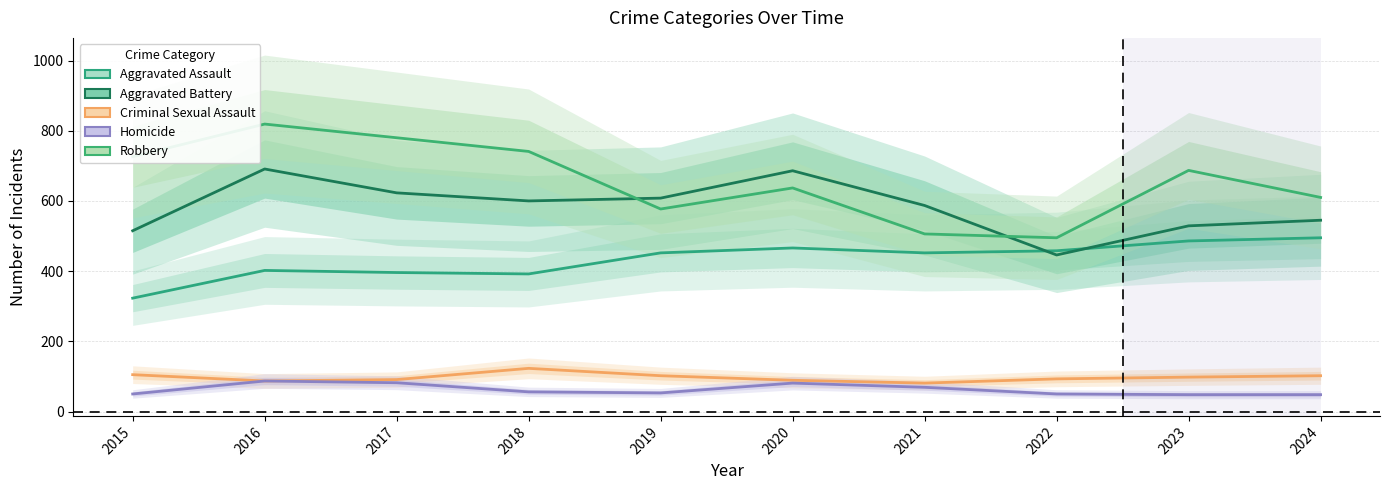

Reading left to right, what are all the values shown in this chart?

Aggravated Assault: 2015=323	2016=402	2017=396	2018=392	2019=452	2020=466	2021=452	2022=458	2023=486	2024=495
Aggravated Battery: 2015=515	2016=691	2017=623	2018=600	2019=608	2020=686	2021=587	2022=446	2023=529	2024=545
Criminal Sexual Assault: 2015=105	2016=87	2017=91	2018=123	2019=102	2020=89	2021=81	2022=93	2023=98	2024=102
Homicide: 2015=50	2016=87	2017=82	2018=56	2019=53	2020=81	2021=69	2022=50	2023=48	2024=48
Robbery: 2015=726	2016=819	2017=780	2018=741	2019=577	2020=637	2021=506	2022=495	2023=687	2024=610